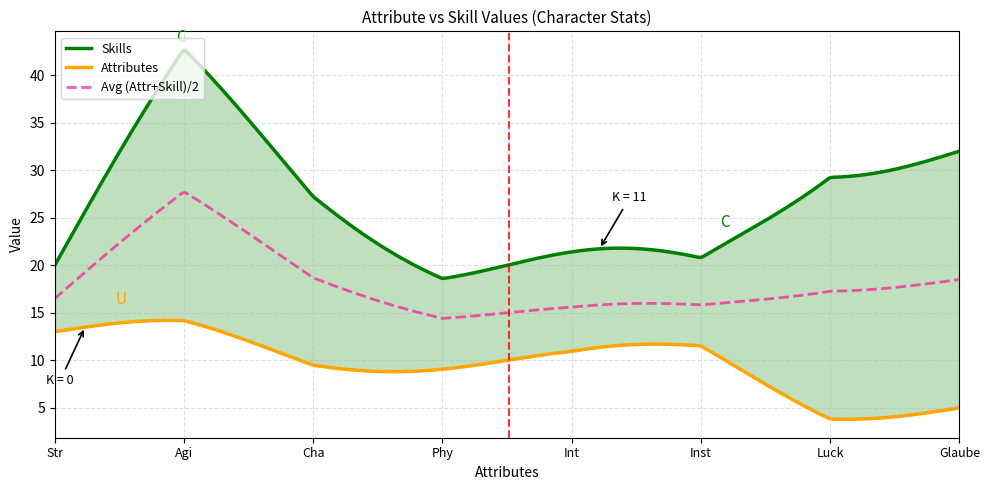

What is the total value across all series at Glaube?

37